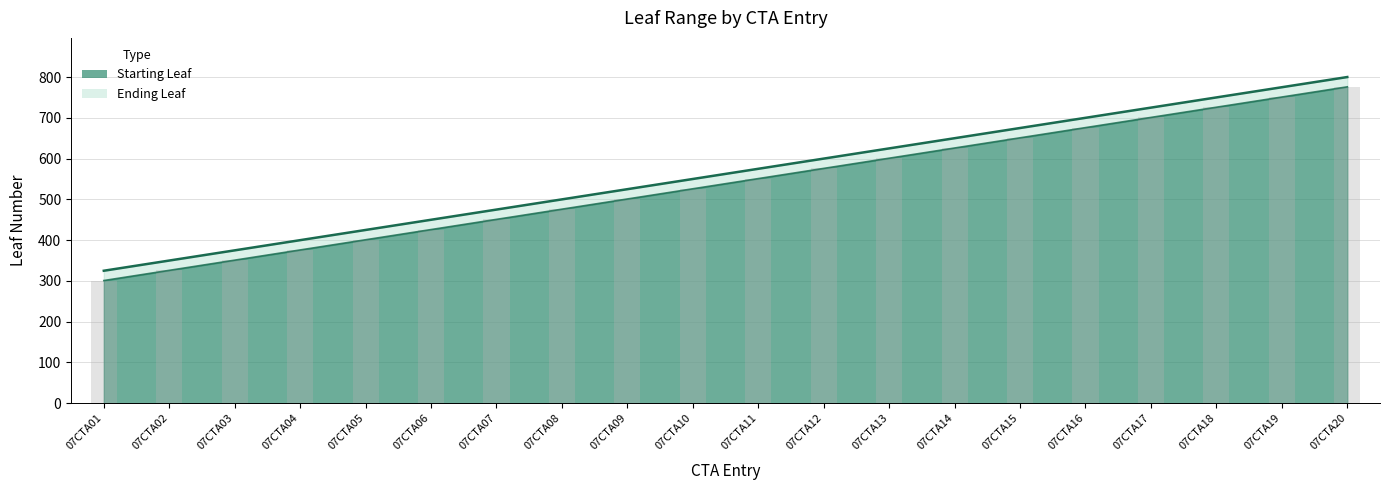

What is the difference between the maximum and minimum values in the Ending Leaf series?

475